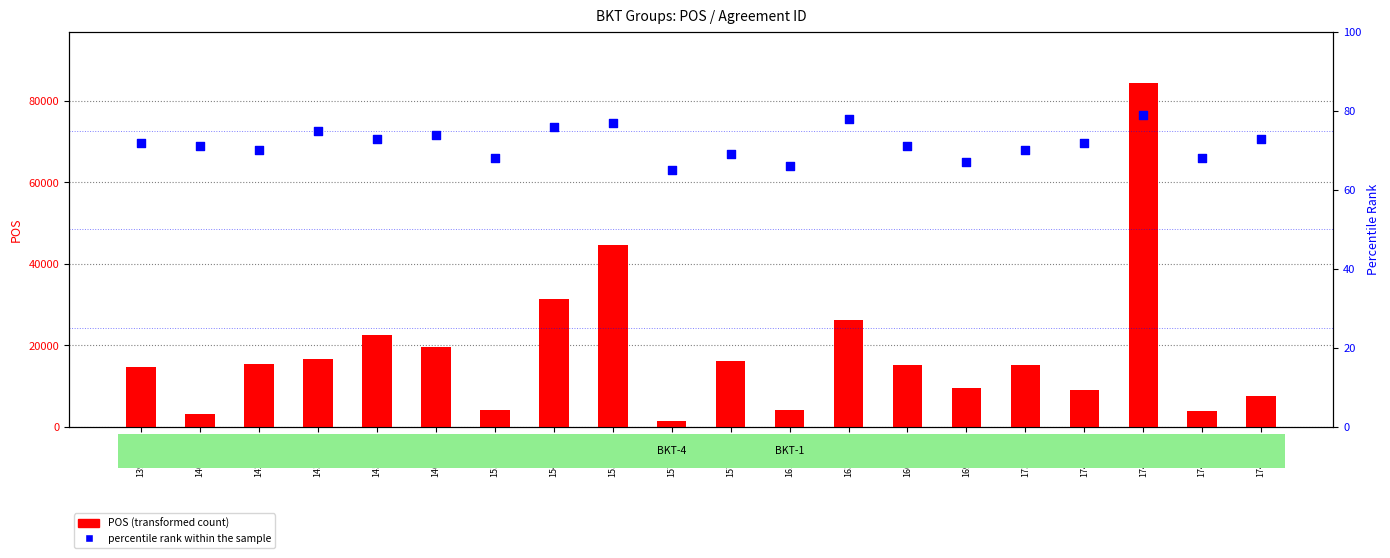

Which series reaches the minimum Y coordinate?

percentile rank within the sample